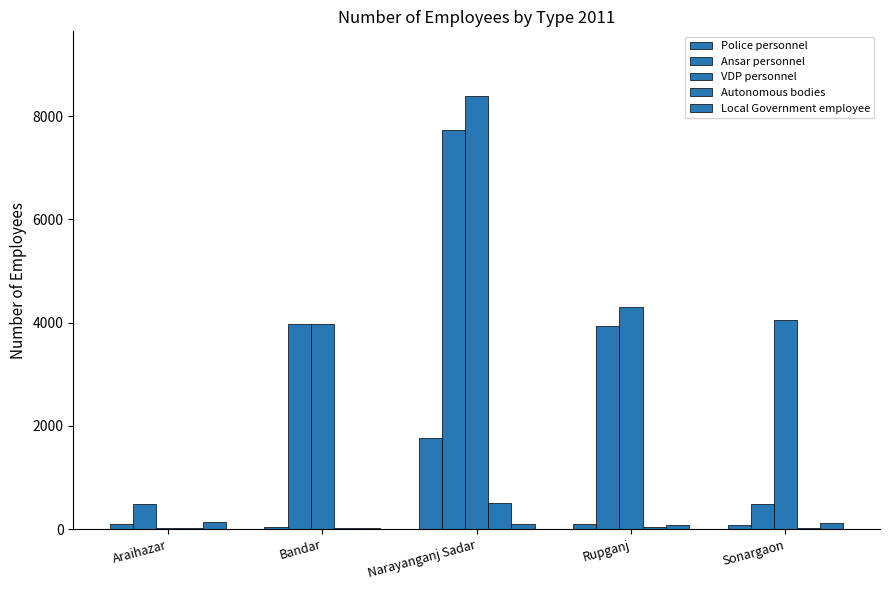

Are the bars grouped side by side (vs. stacked)?

Yes